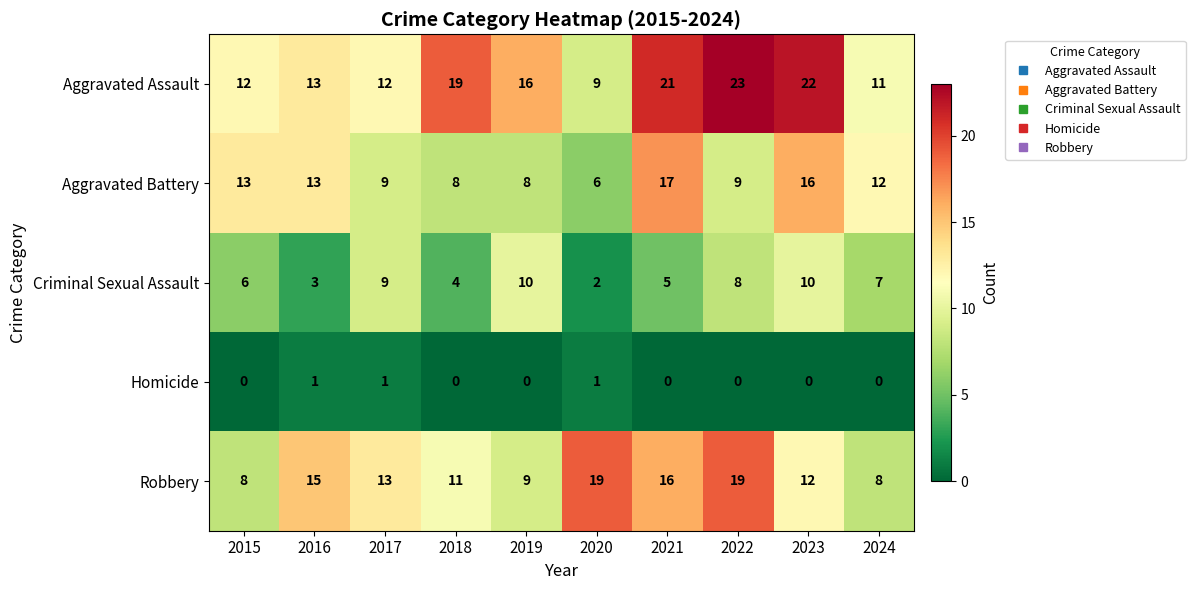

Which series changed the most between 2019 and 2024?

Aggravated Assault